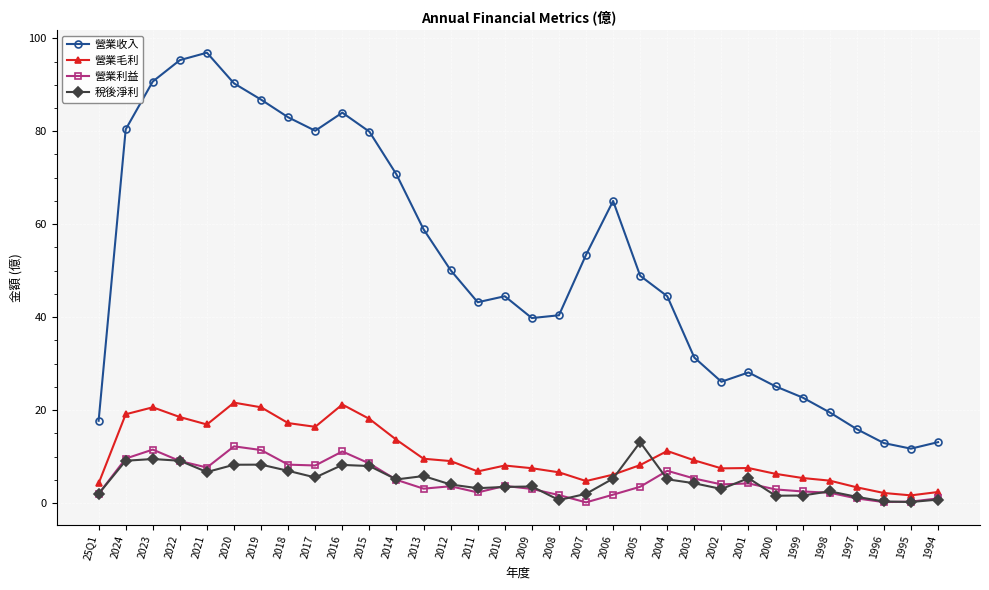

Which series has the largest total across all categories?

營業收入